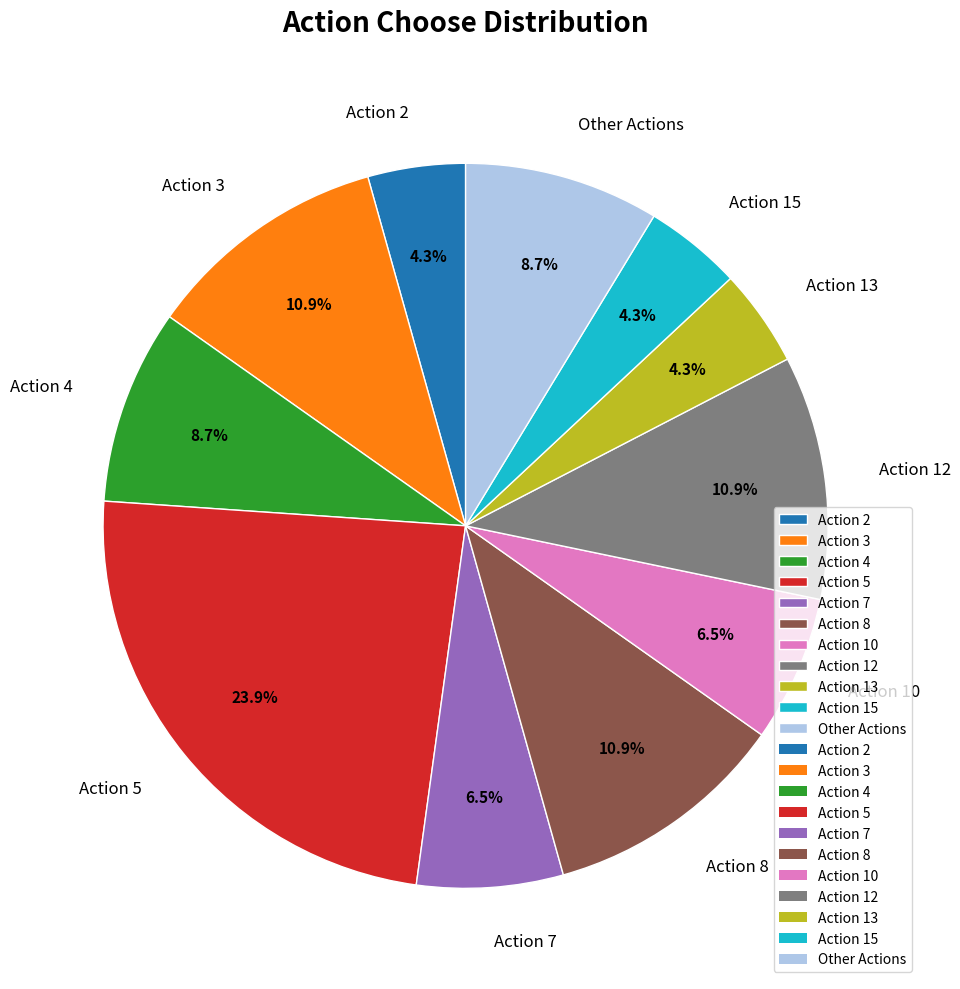

Combined, do Action 8 and Action 12 account for over 50%?

No